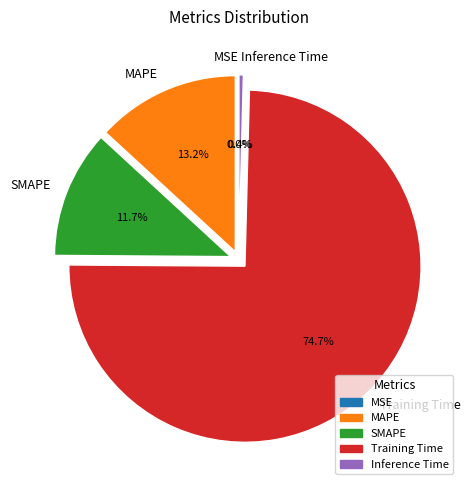

Is there any slice that represents more than half of the pie?

Yes